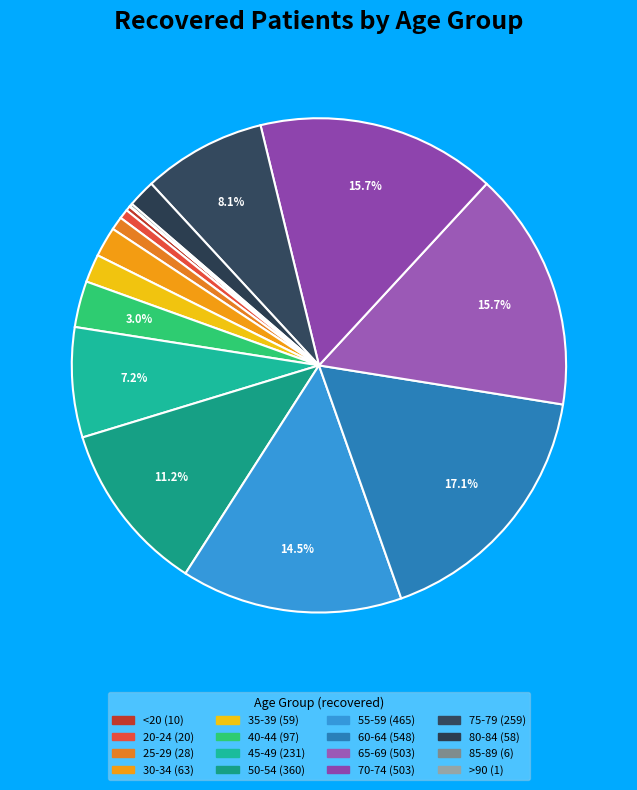

Combined, what portion of the pie is 75-79 and 20-24?

8.7%